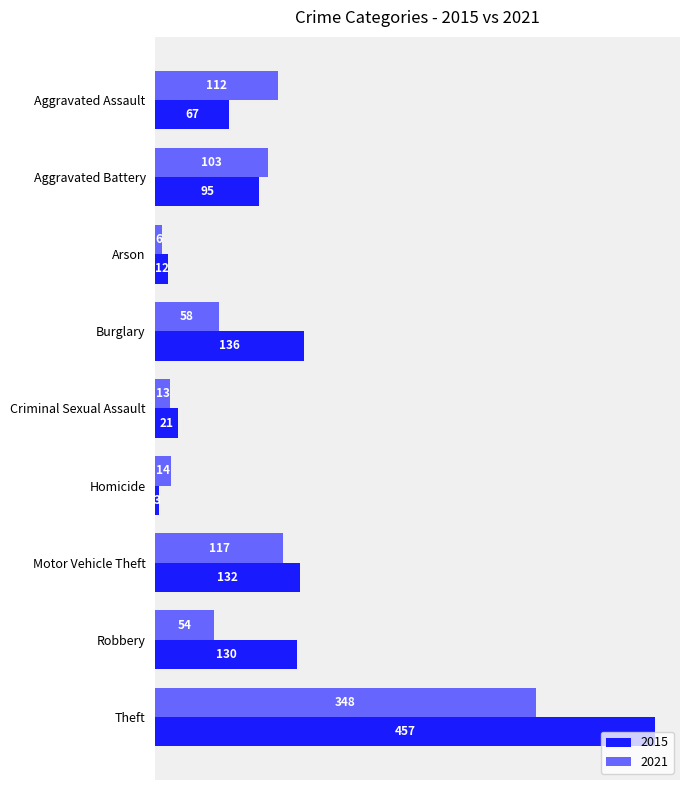

At which category is the sum across all series the highest?

Theft